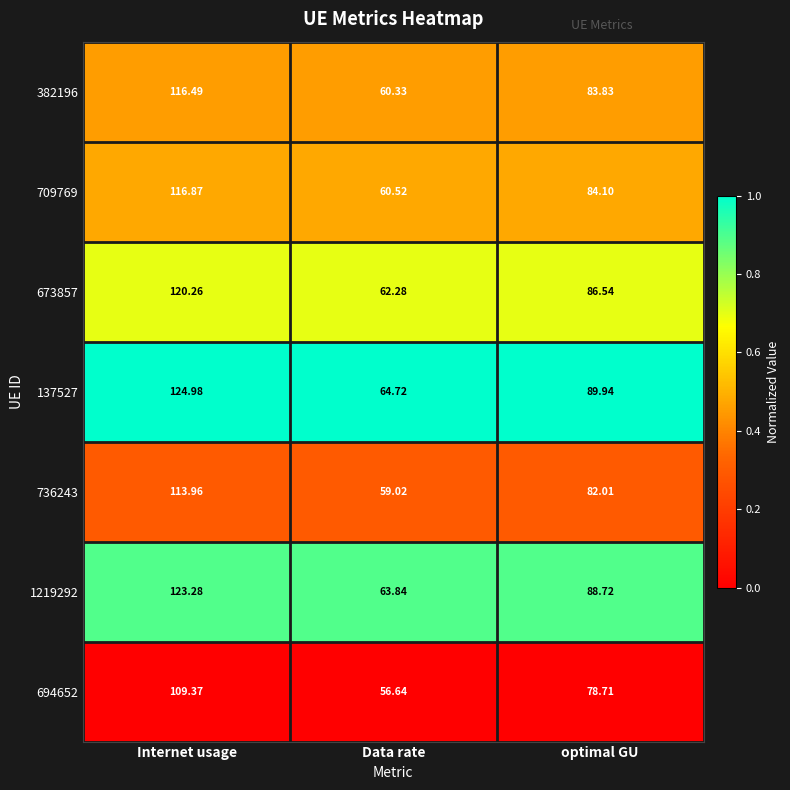

Which category has the highest value in the 709769 series?

Internet usage